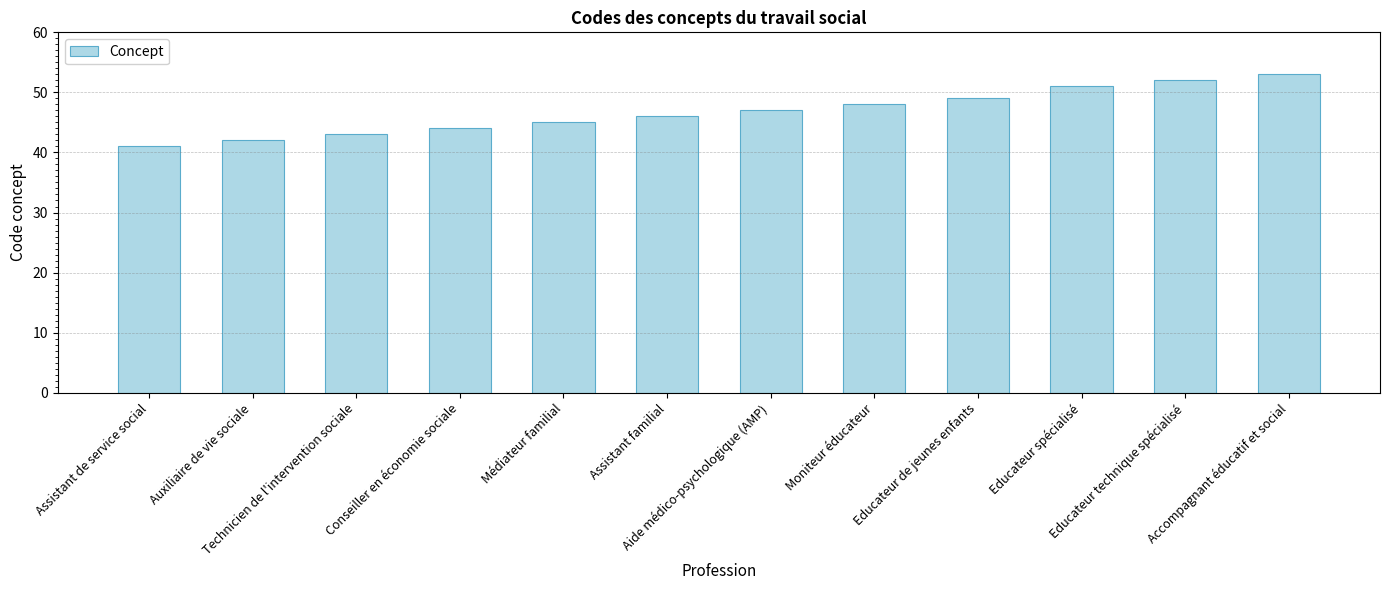

Reading left to right, what are all the values shown in this chart?

41	42	43	44	45	46	47	48	49	51	52	53